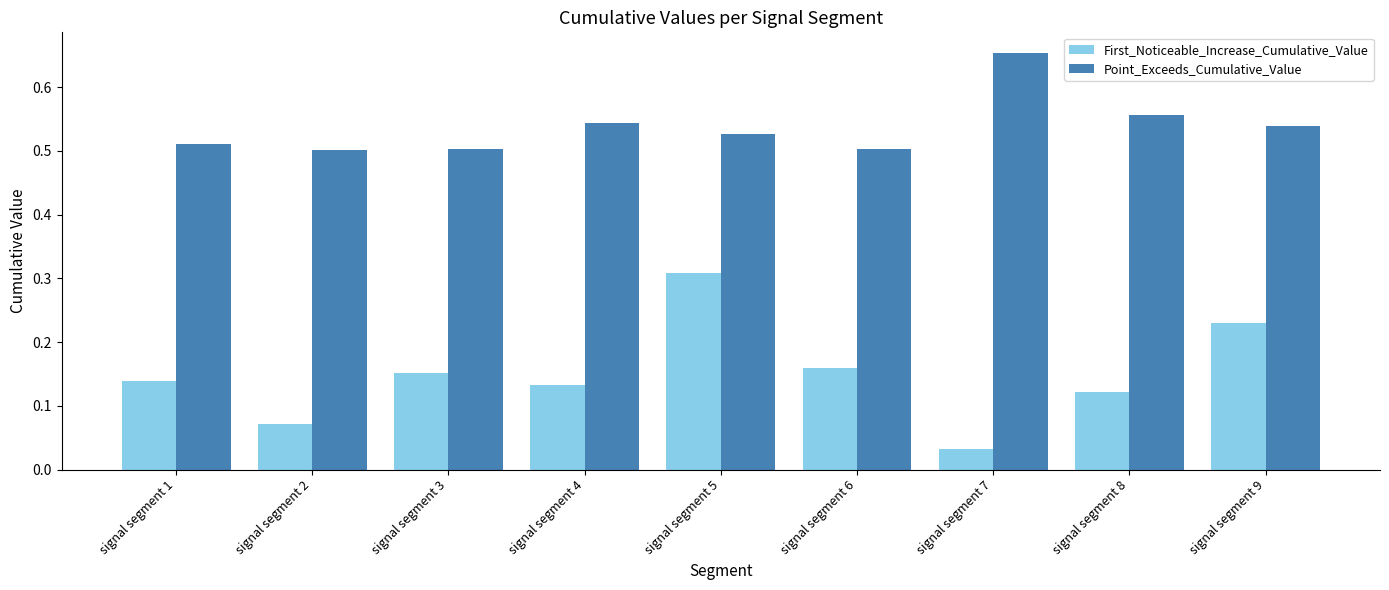

Which series has the largest total across all categories?

Point_Exceeds_Cumulative_Value